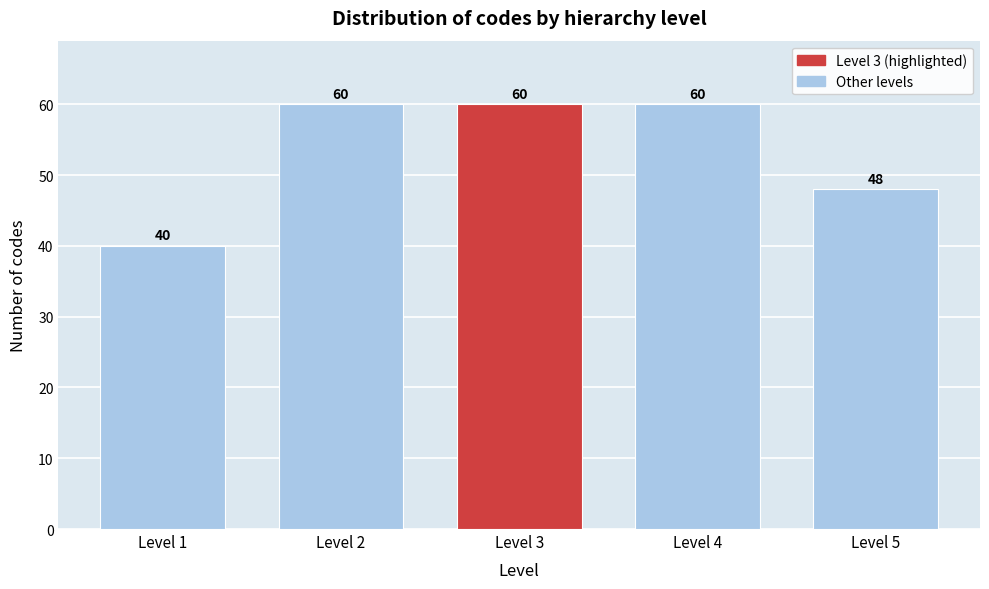

Reading left to right, what are all the values shown in this chart?

40	60	60	60	48